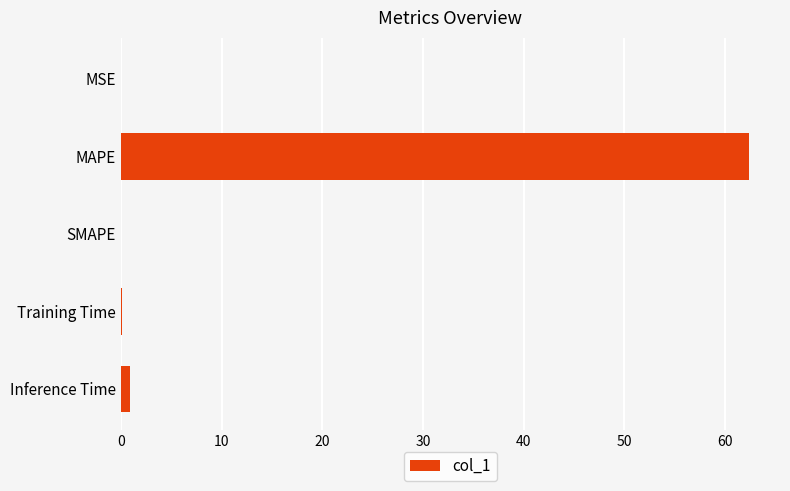

At which category does the chart reach its peak across all series?

MAPE